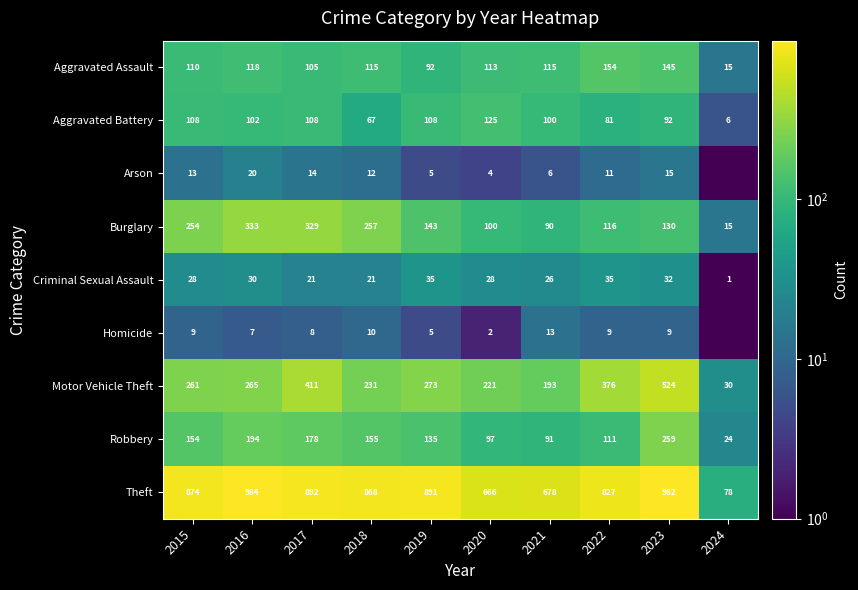

Which label corresponds to the smallest value in the chart?

2024